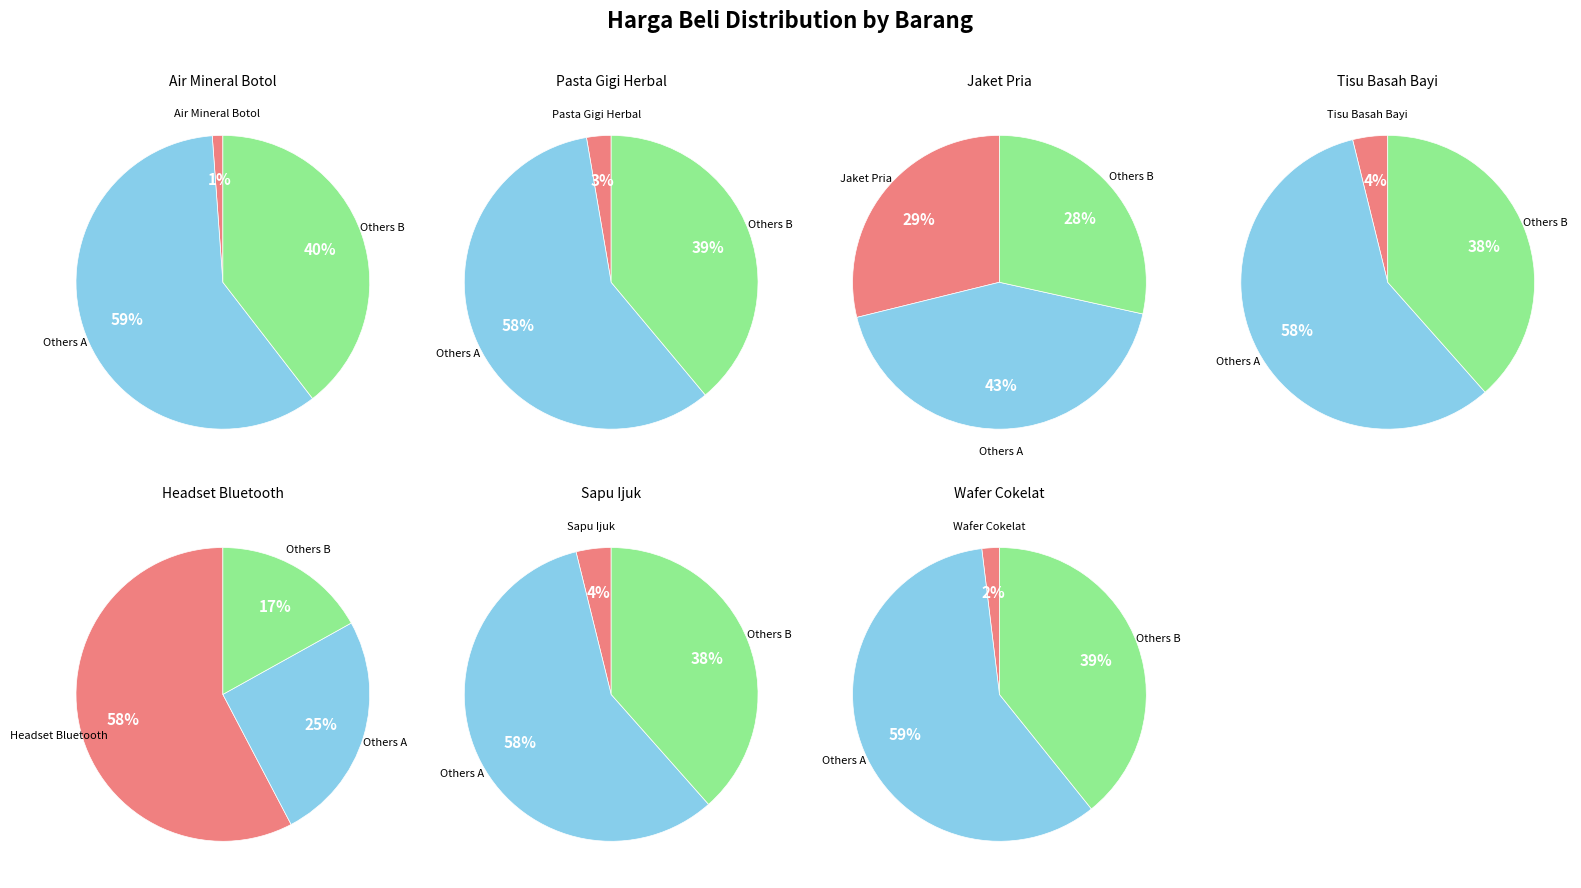

What is the change in value from Tisu Basah Bayi to Headset Bluetooth?

+140000